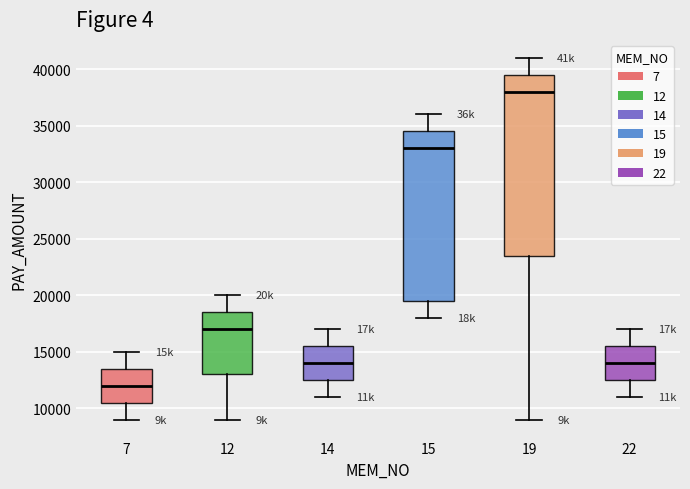

Comparing the boxes themselves (not the whiskers), which one is the tallest?

19